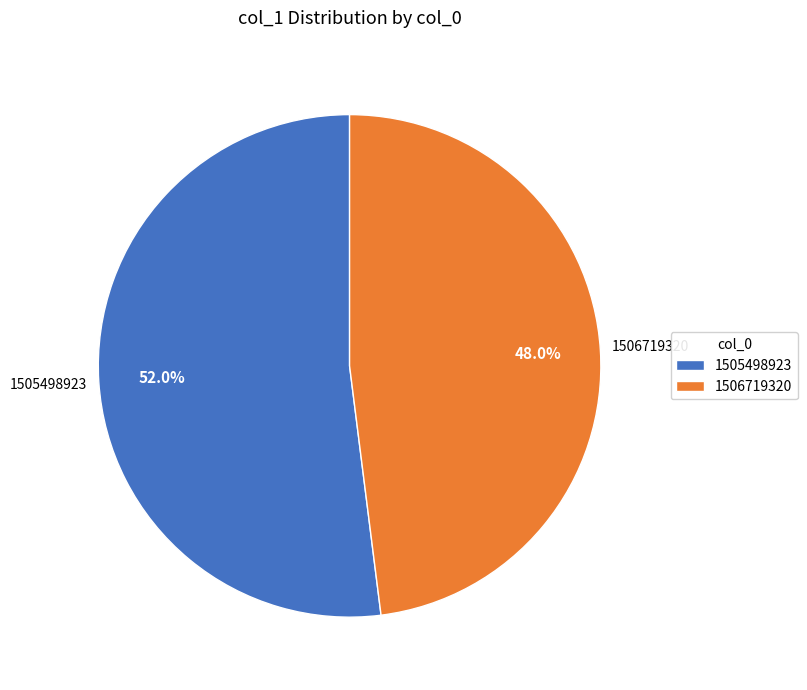

How many segments does this pie chart have?

2